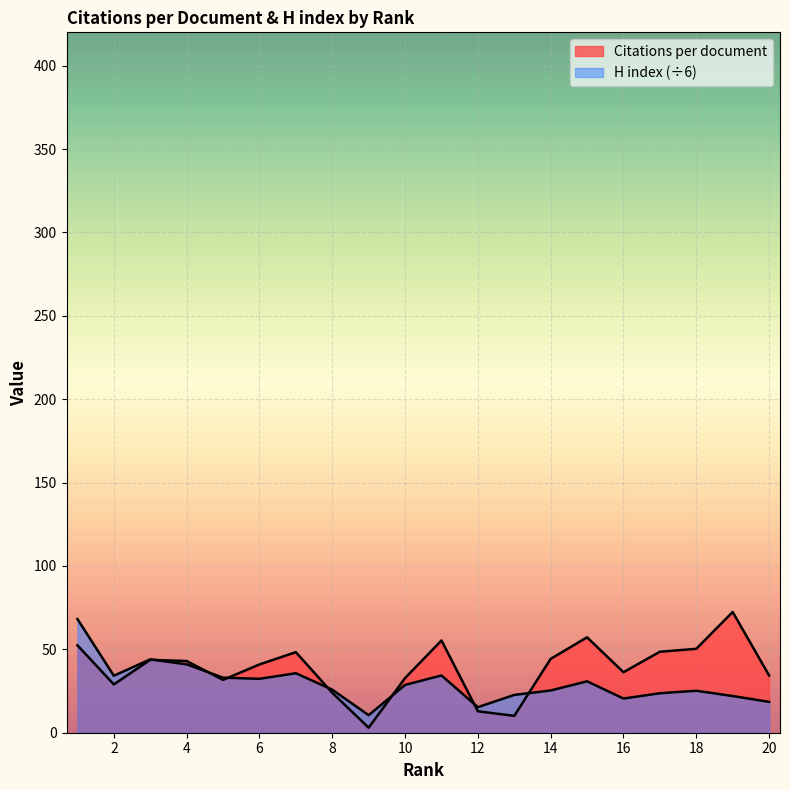

Which has a higher value, 9 or 6?

6